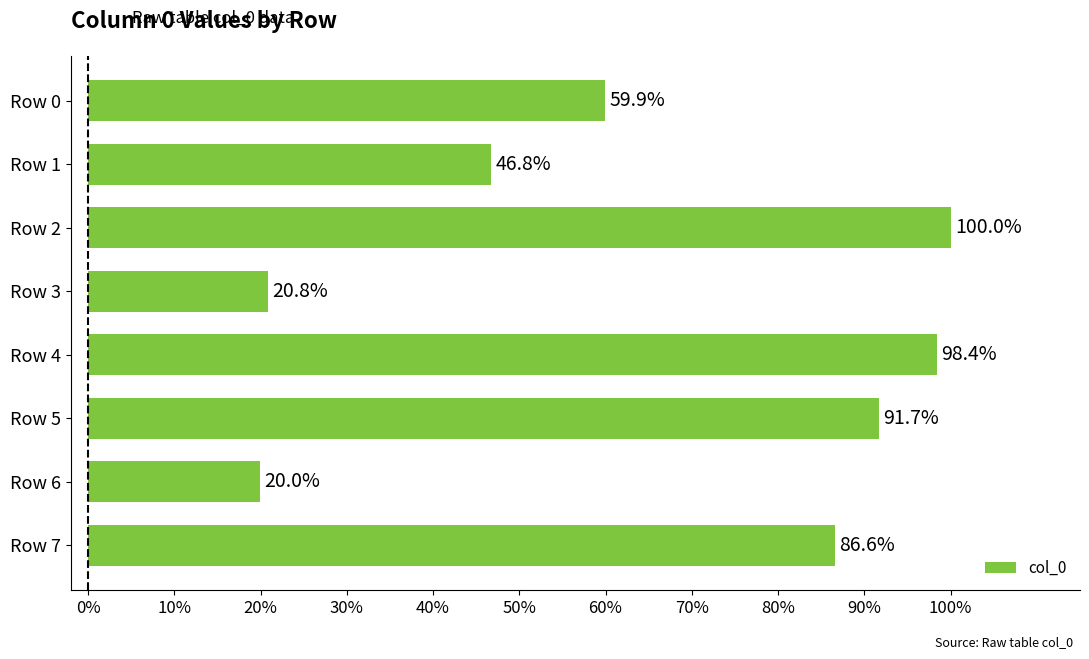

Rank the categories by value from lowest to highest.

Row 6, Row 3, Row 1, Row 0, Row 7, Row 5, Row 4, Row 2